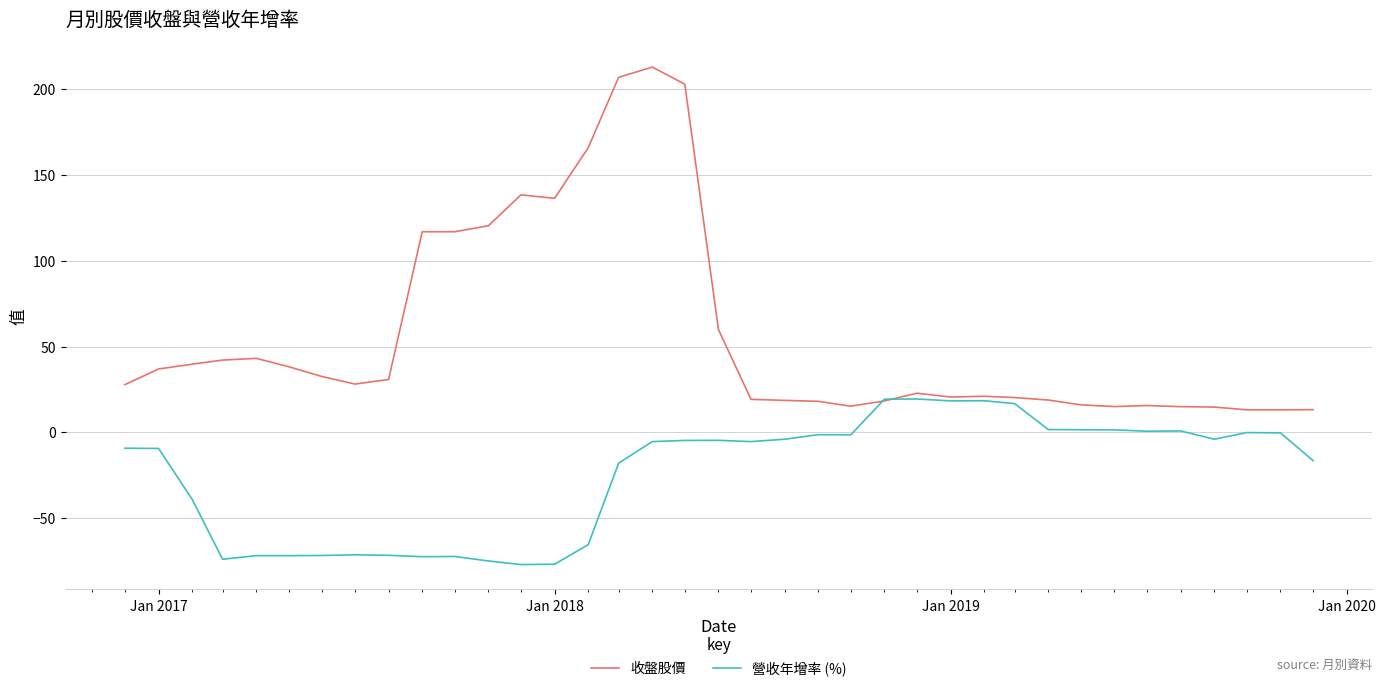

Which series has the widest spread of values?

收盤股價